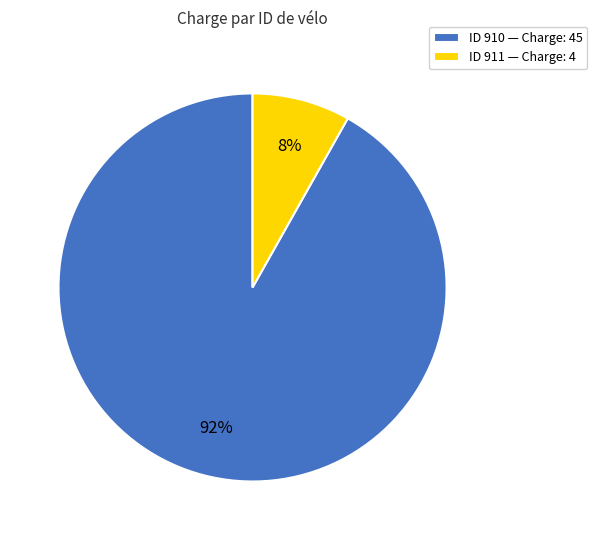

True or false: ID 910 — Charge: 45 accounts for 92% of the total.

True